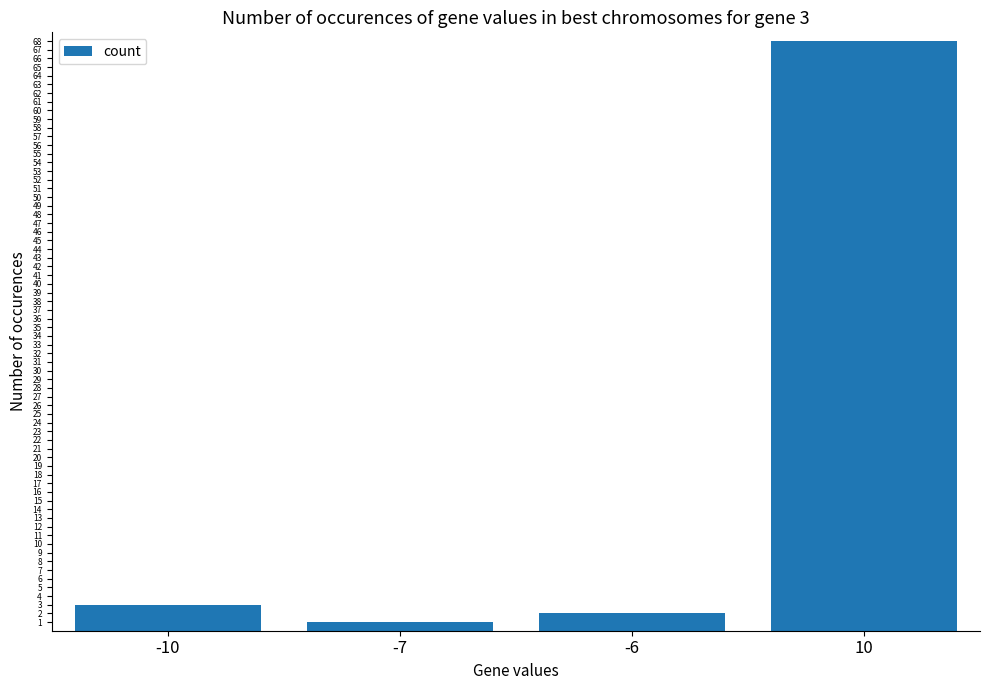

How many categories are shown in the chart?

4